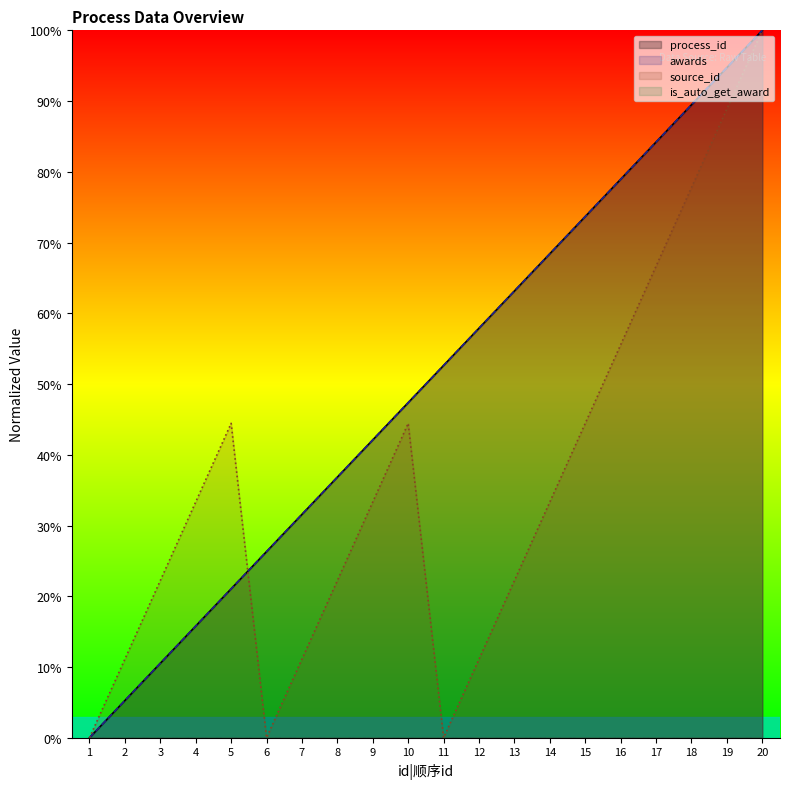

Which series has the largest total across all categories?

process_id